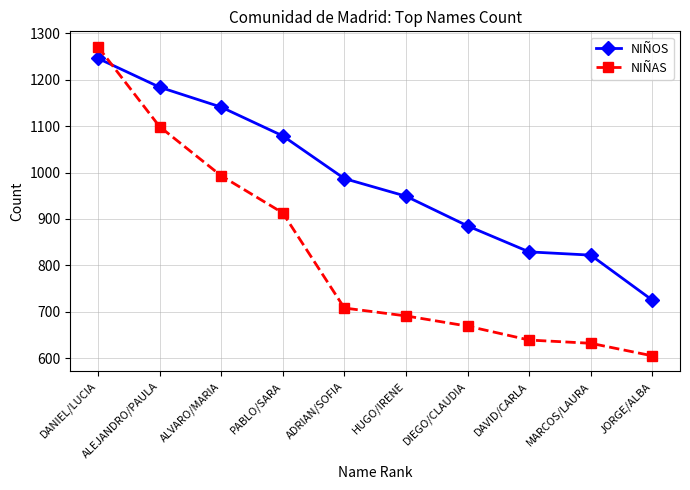

What is the difference between the highest and lowest values at ADRIAN/SOFIA?

279